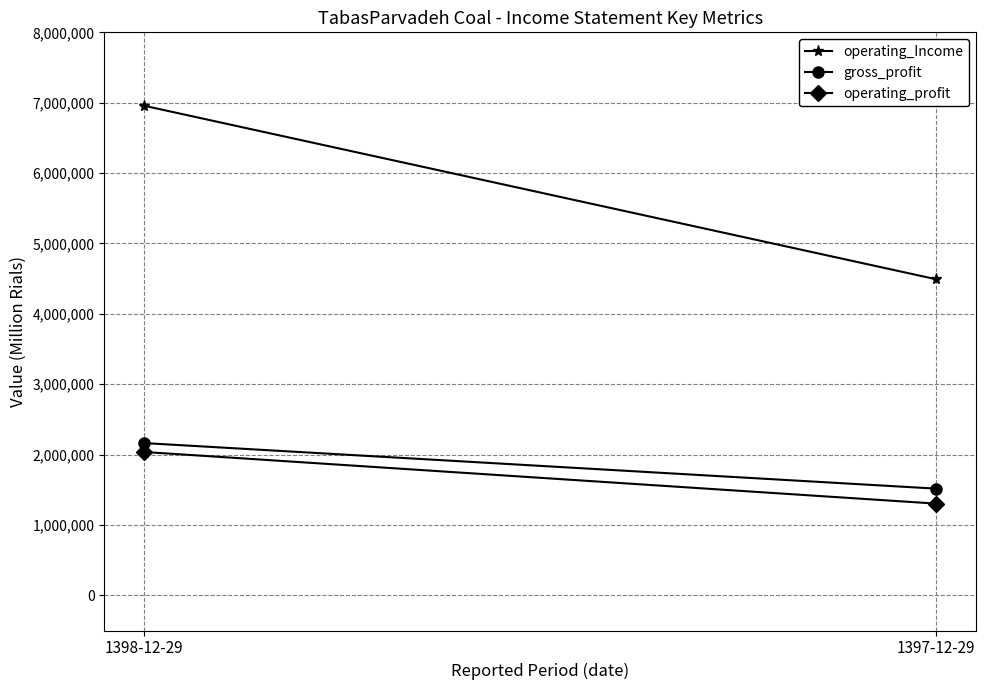

Which series has the widest spread of values?

operating_Income